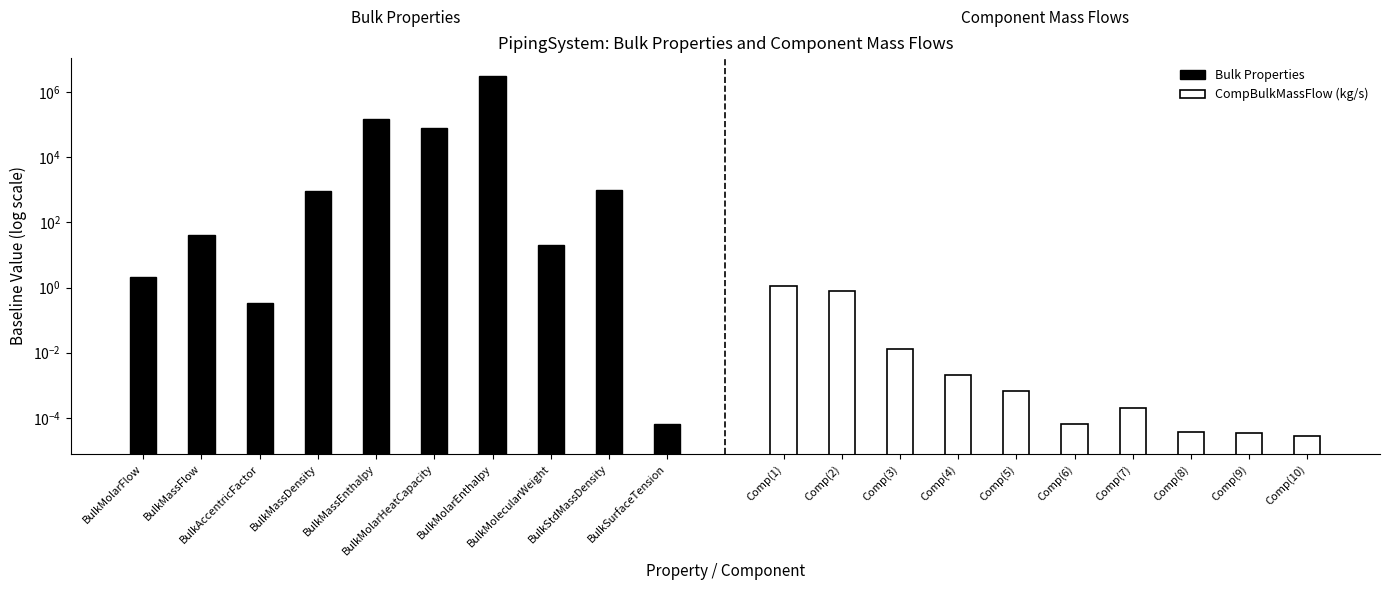

Is the value of CompBulkMassFlow (kg/s) at BulkMolarHeatCapacity greater than the value of Bulk Properties at BulkMolarEnthalpy?

No